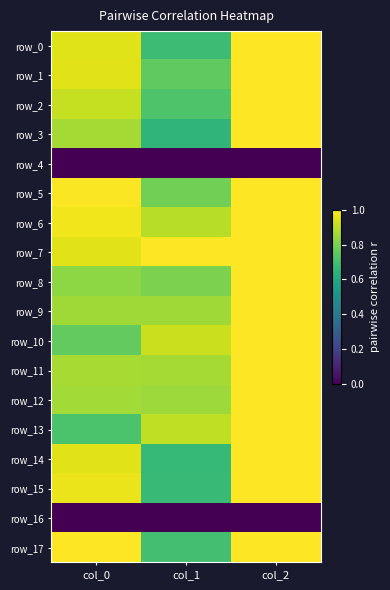

Which category has the highest value in the row_17 series?

col_0